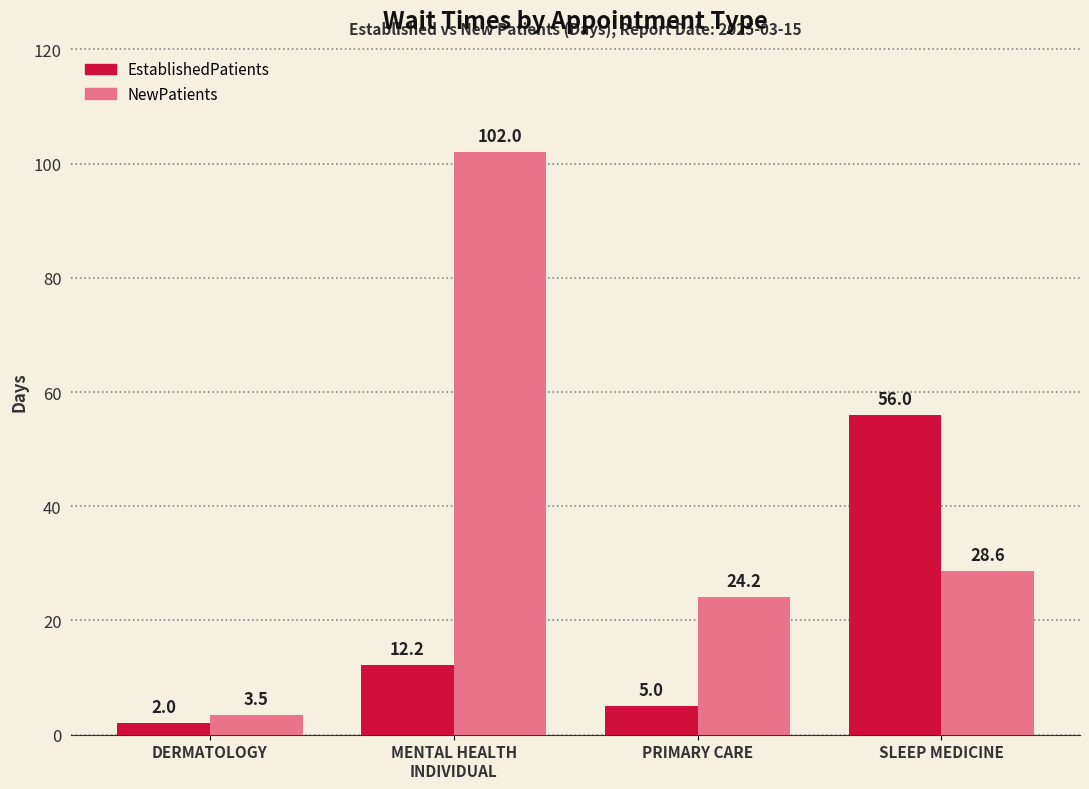

What is the label of the 2nd bar from the left?

MENTAL HEALTH
INDIVIDUAL